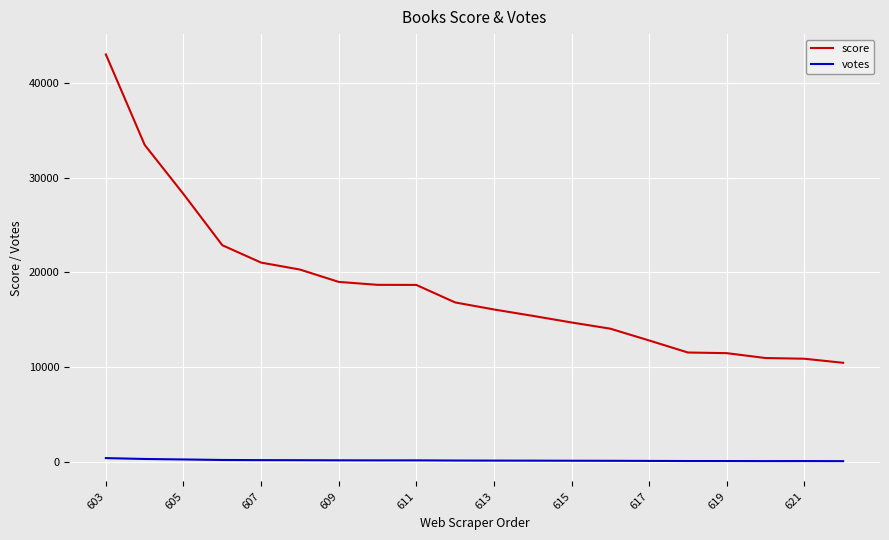

True or false: score and votes intersect in this chart.

False